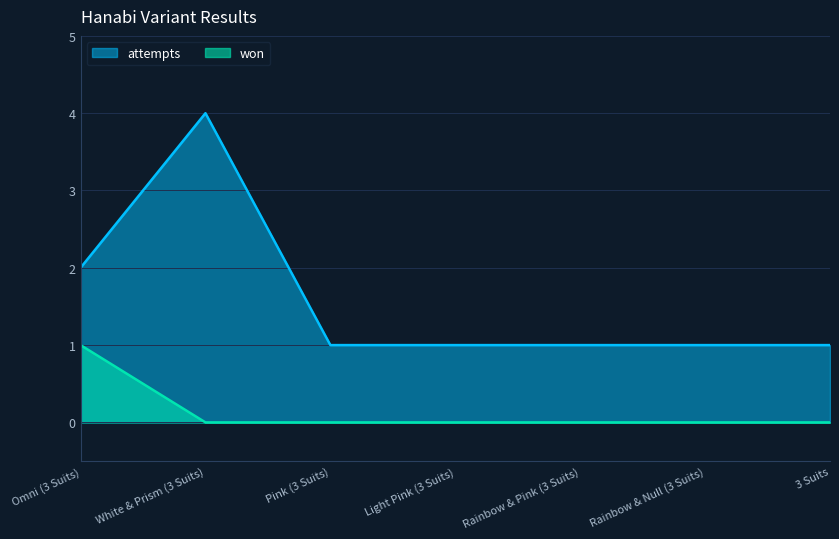

True or false: attempts has a value of 2 at Pink (3 Suits).

False